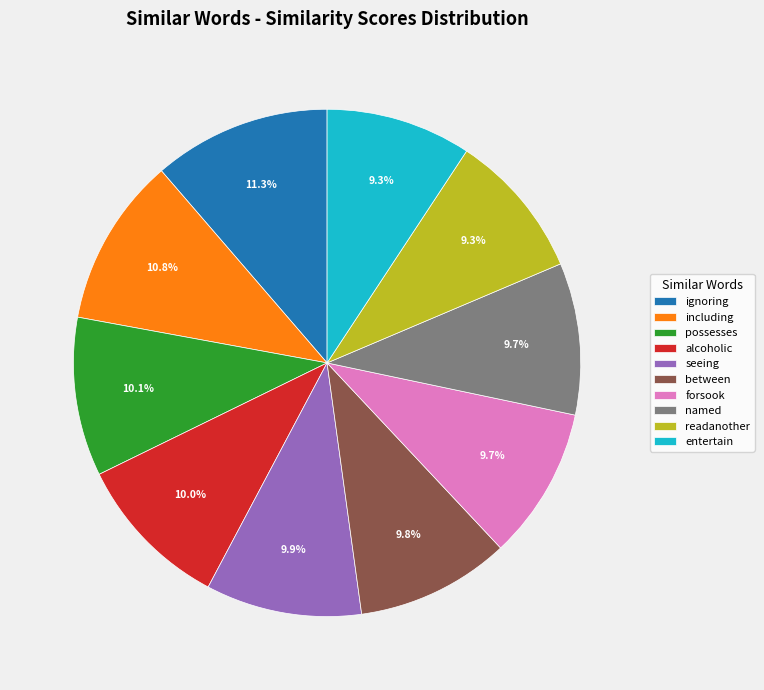

Combined, do ignoring and possesses account for over 50%?

No